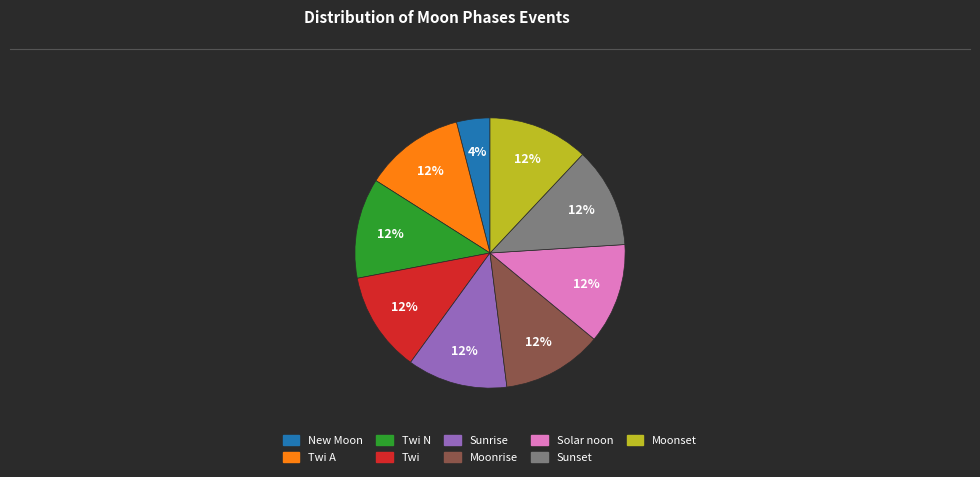

Does any single category account for the majority?

No